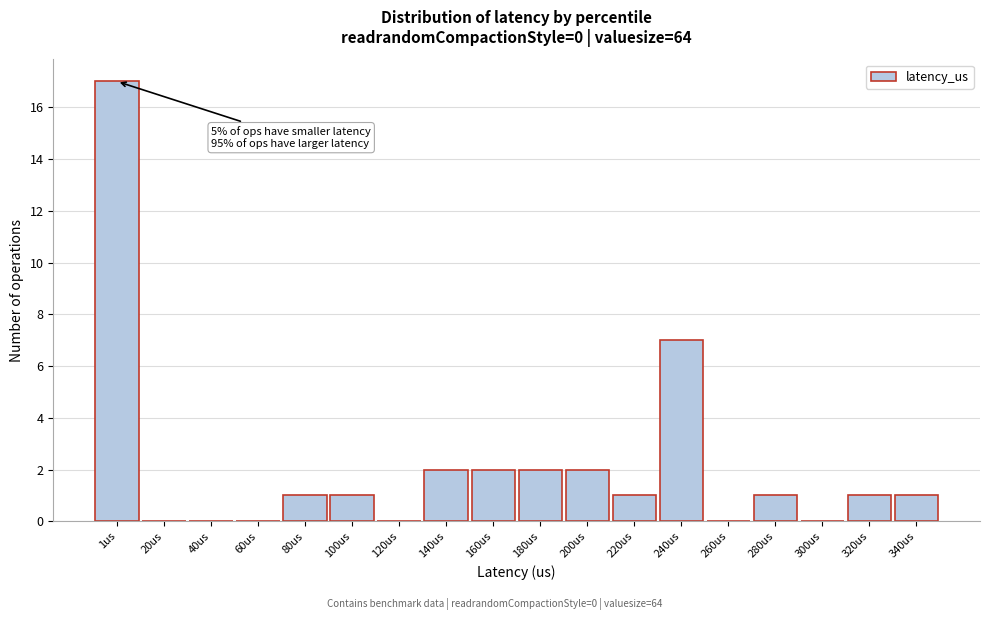

Reading left to right, transcribe all the data shown in this chart.

1us=17	20us=0	40us=0	60us=0	80us=1	100us=1	120us=0	140us=2	160us=2	180us=2	200us=2	220us=1	240us=7	260us=0	280us=1	300us=0	320us=1	340us=1